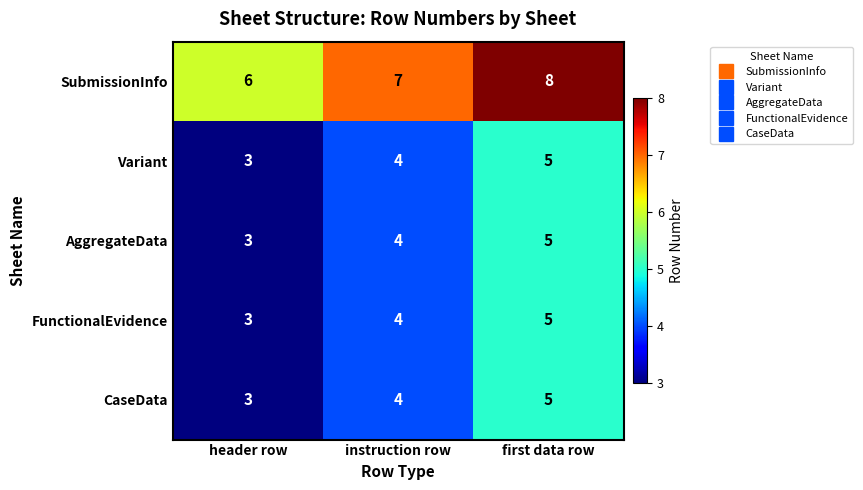

Reading left to right, transcribe all the data shown in this chart.

SubmissionInfo: 6	7	8
Variant: 3	4	5
AggregateData: 3	4	5
FunctionalEvidence: 3	4	5
CaseData: 3	4	5